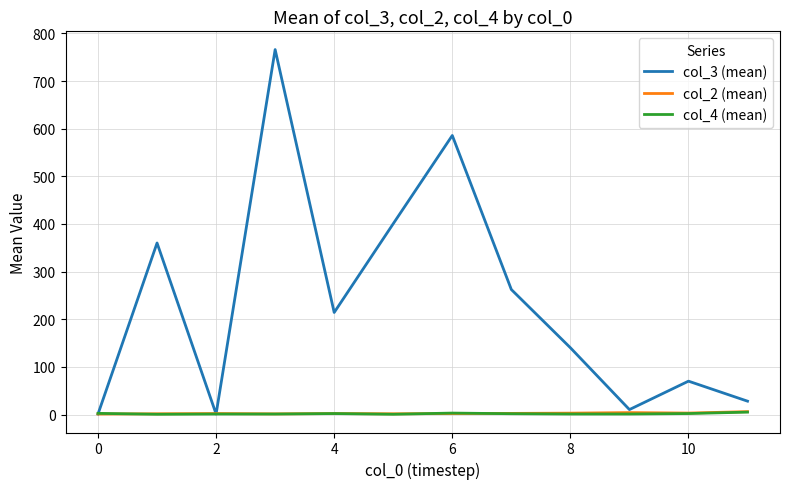

Which series has the largest total across all categories?

col_3 (mean)